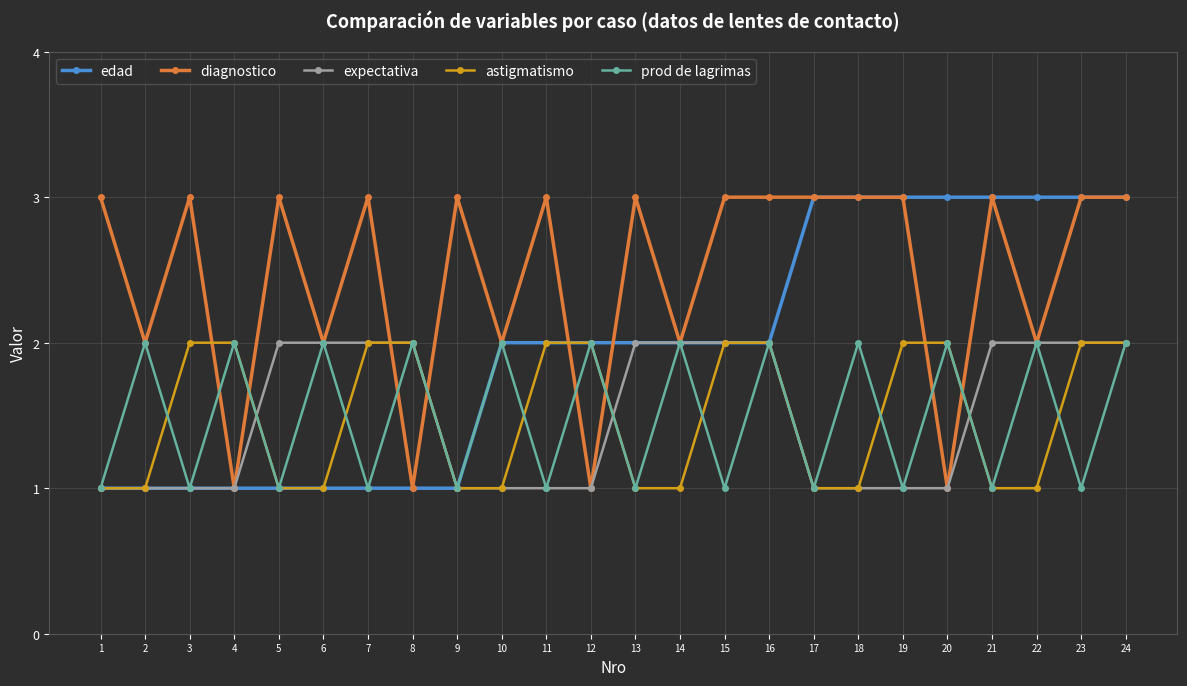

Between 9 and 12, which series saw the biggest shift?

diagnostico